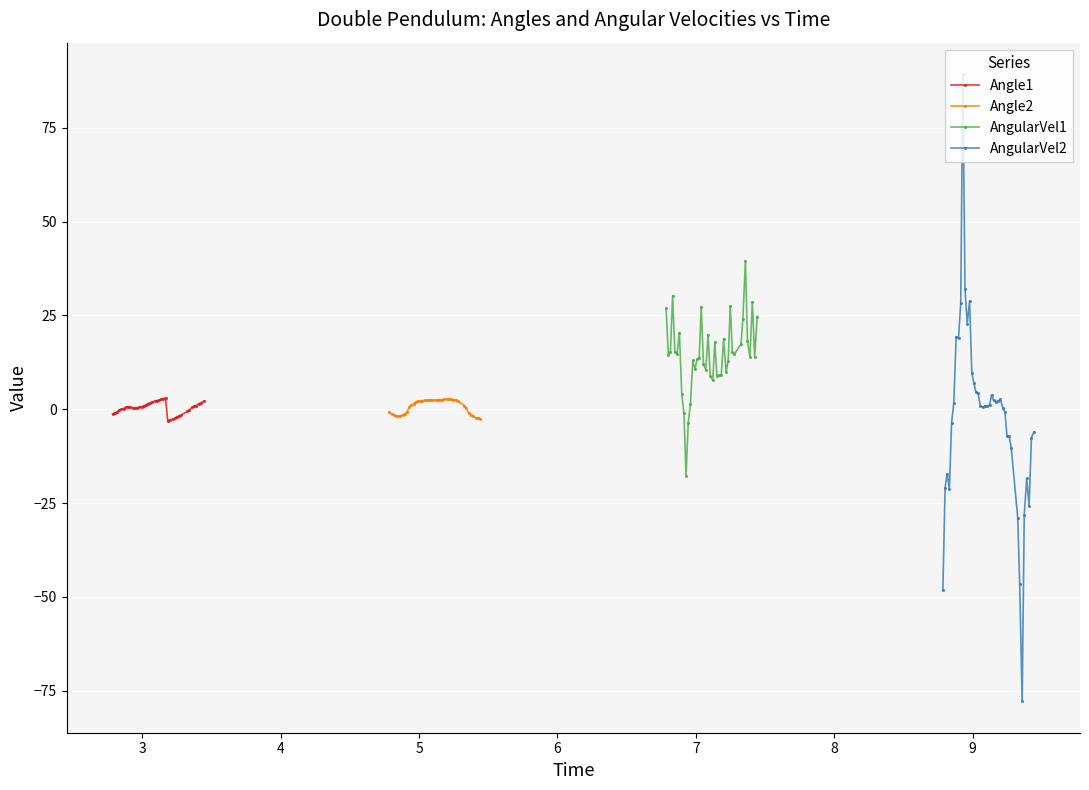

How many interior local peaks does the Angle1 series have?

2